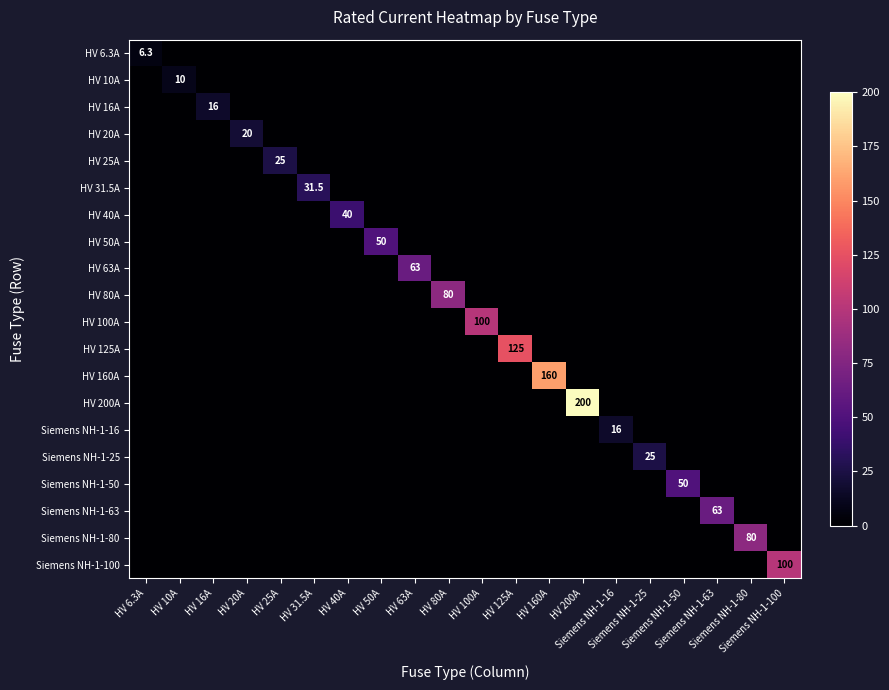

List the series in order of their peak value, lowest first.

HV 6.3A, HV 10A, HV 16A, Siemens NH-1-16, HV 20A, HV 25A, Siemens NH-1-25, HV 31.5A, HV 40A, HV 50A, Siemens NH-1-50, HV 63A, Siemens NH-1-63, HV 80A, Siemens NH-1-80, HV 100A, Siemens NH-1-100, HV 125A, HV 160A, HV 200A